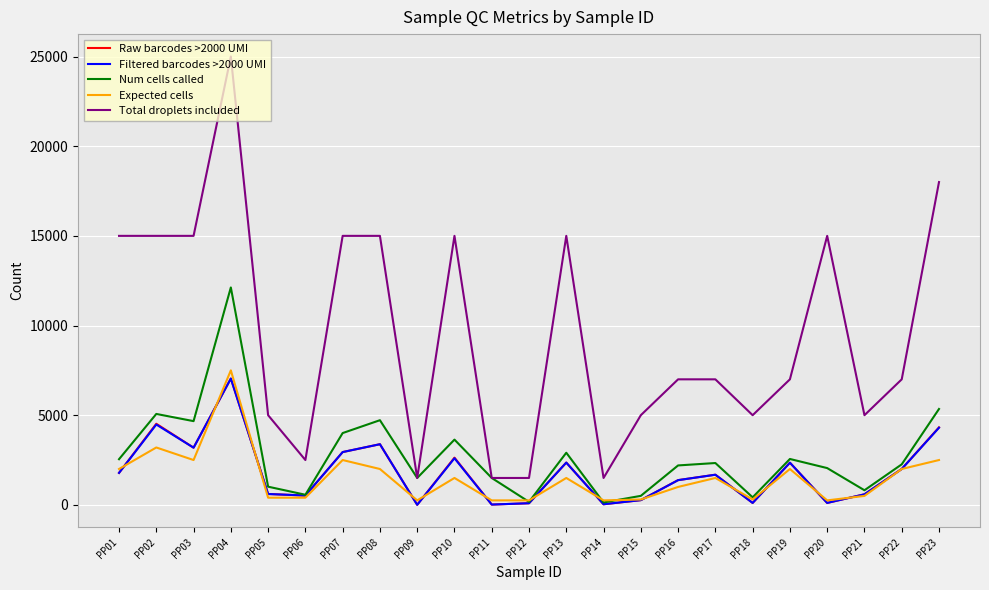

Where does the Num cells called series first go above 2260?

PP01